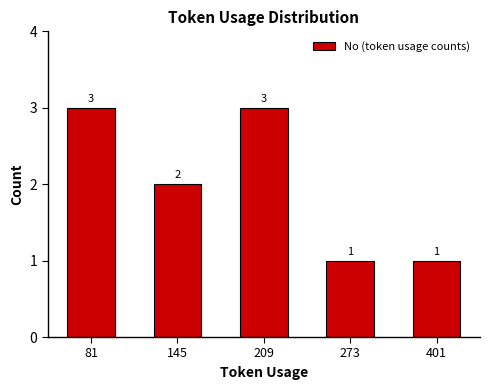

True or false: the data shows 1 at 145.

False